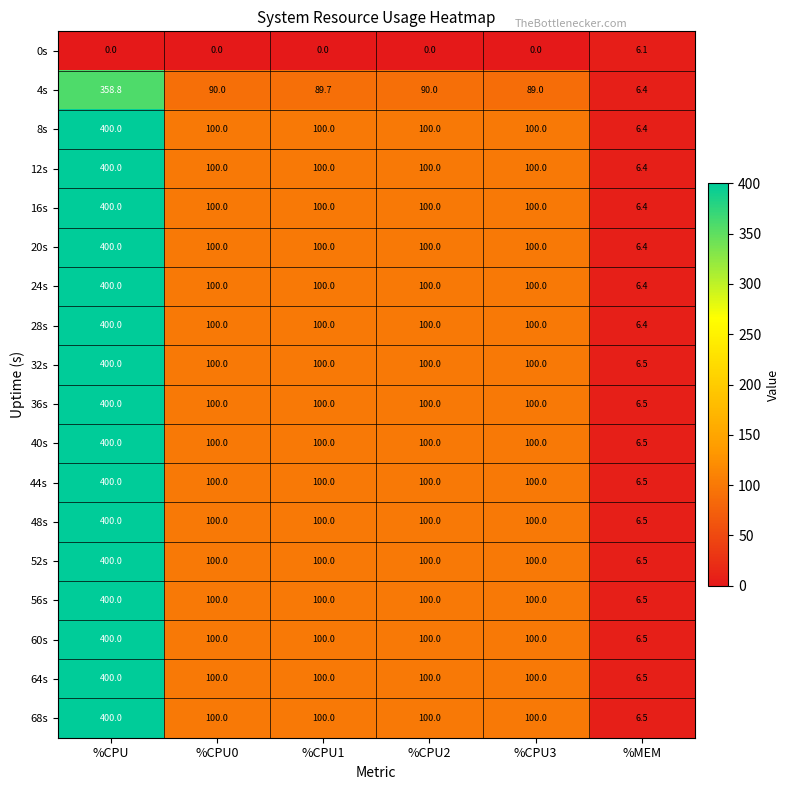

Is the value of 60s at %CPU greater than the value of 28s at %CPU2?

Yes